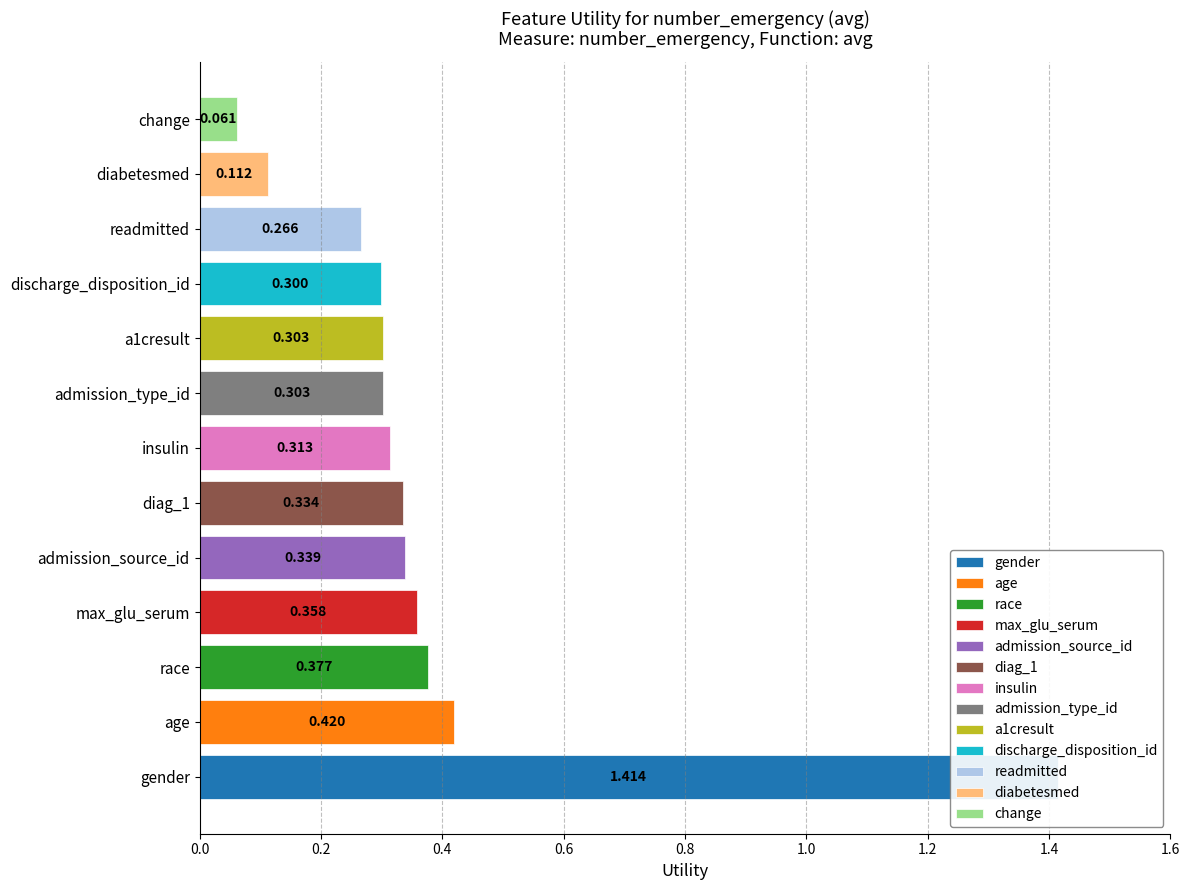

What is the difference between the values at admission_source_id and gender?

1.1